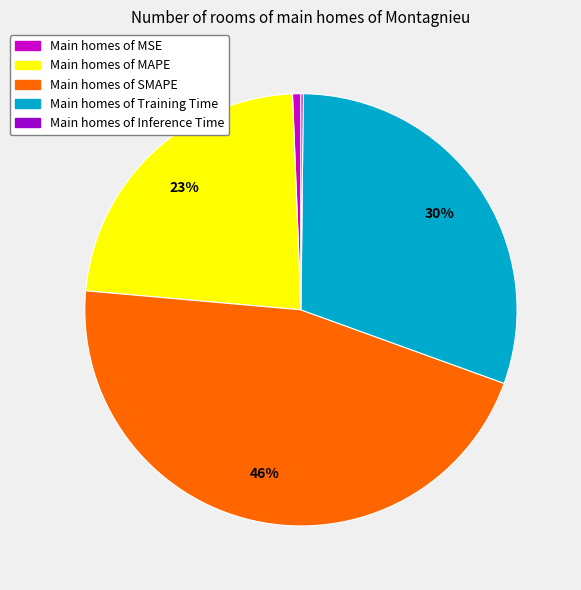

To the nearest percent, what is the average slice percentage?

20%